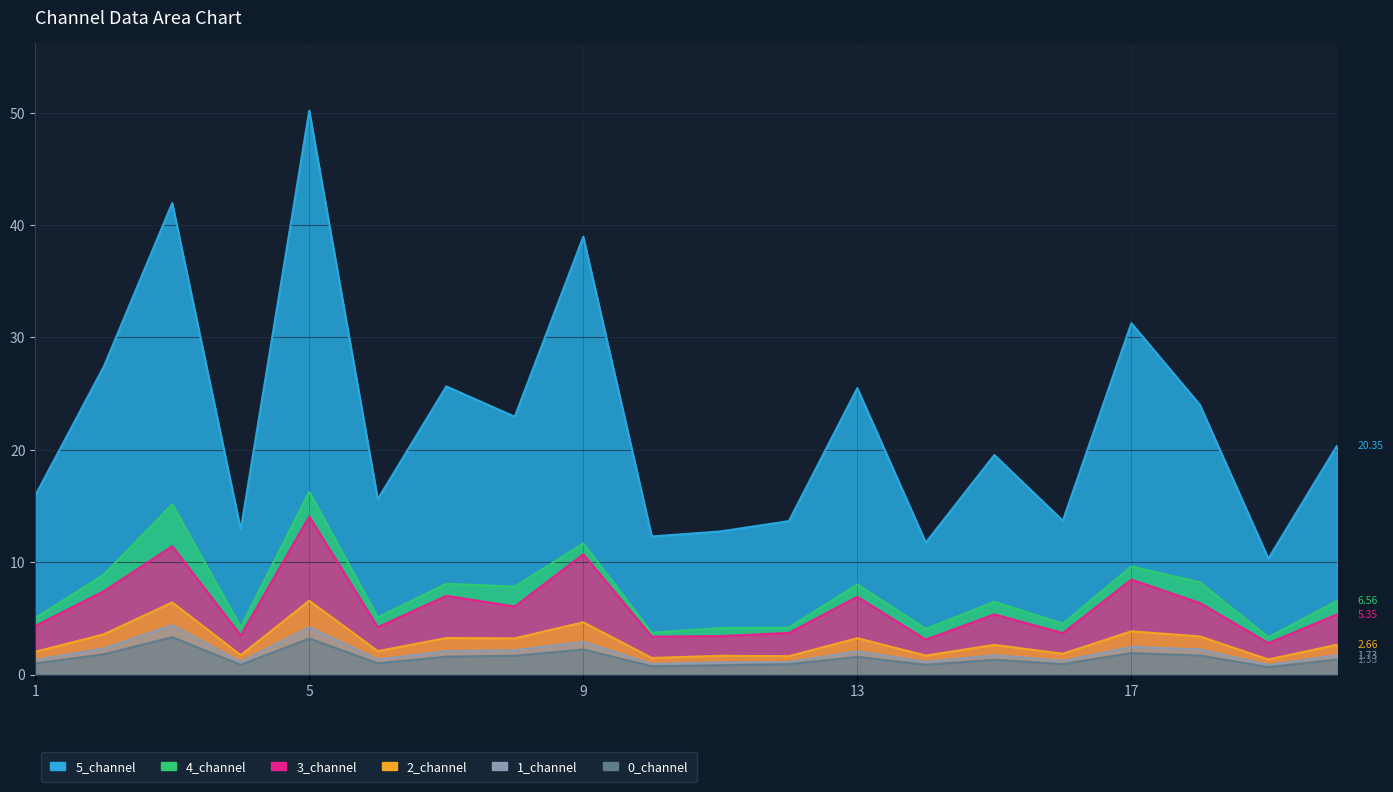

What is the value of the 2_channel point at the 20th from the left?

2.7